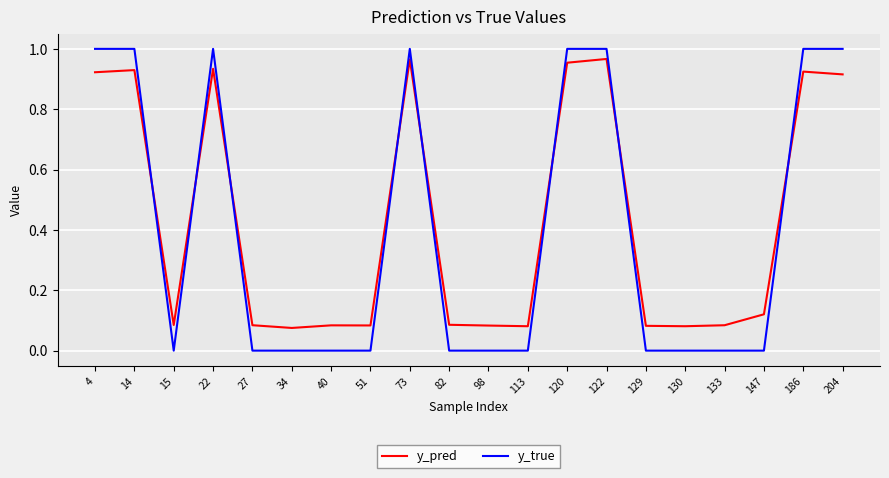

List the series in order of their overall mean, lowest first.

y_true, y_pred